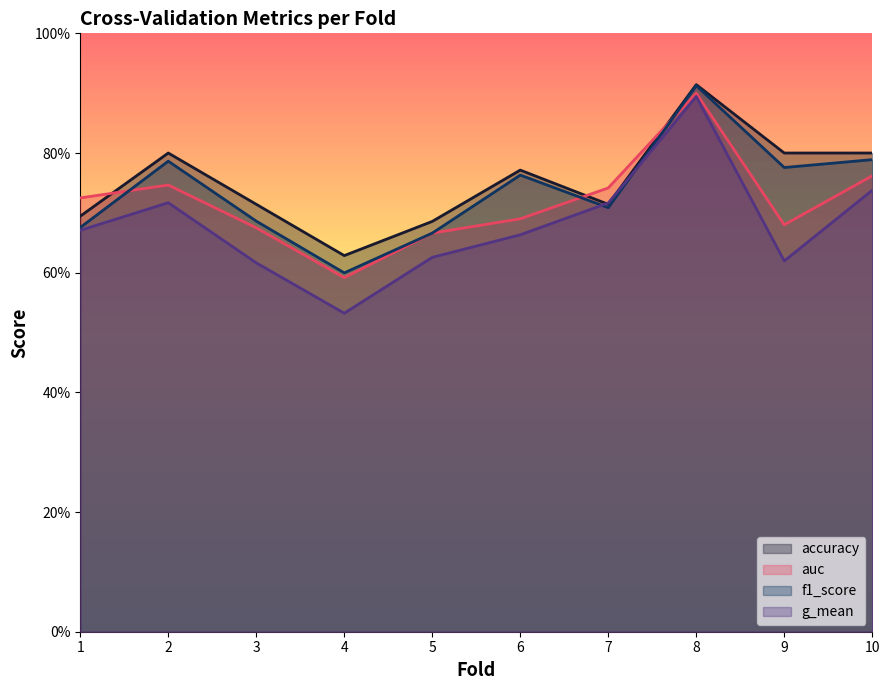

Which series changed the most between 1 and 6?

f1_score